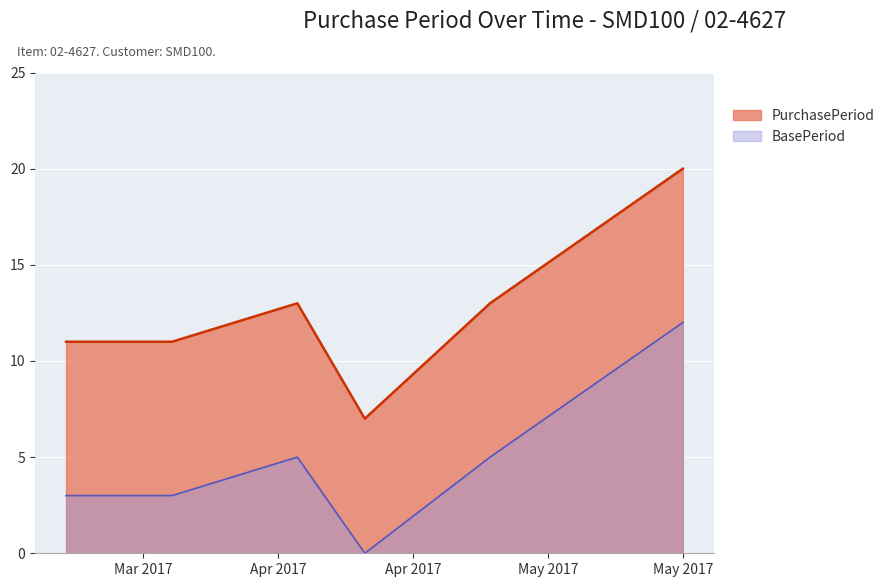

Where is the data nearest to the value 13?

2017-04-06